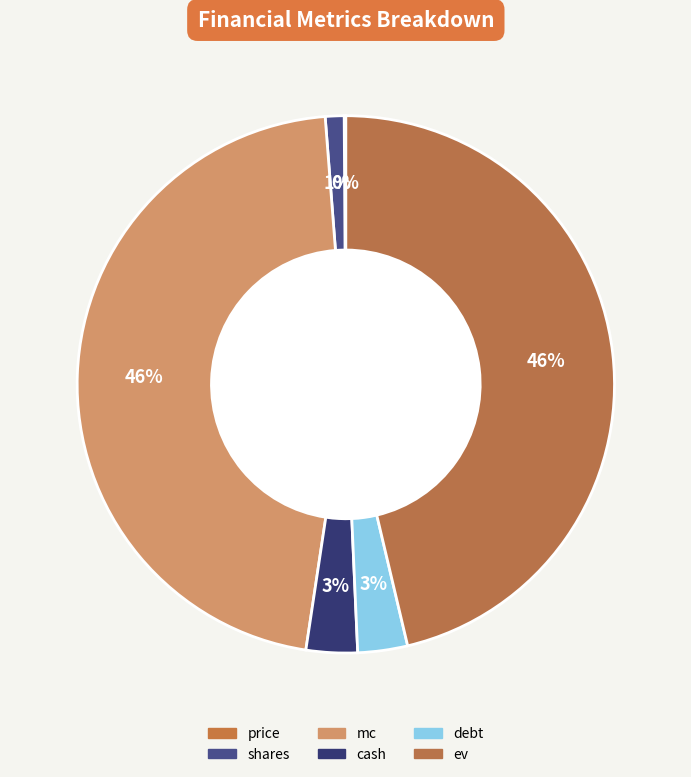

How many segments does this pie chart have?

6